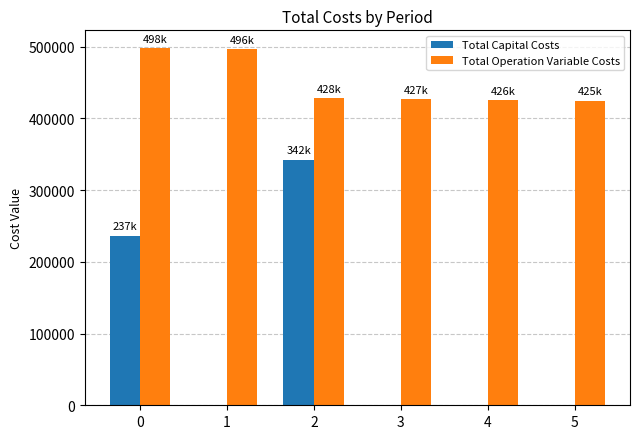

Which series has the largest total across all categories?

Total Operation Variable Costs